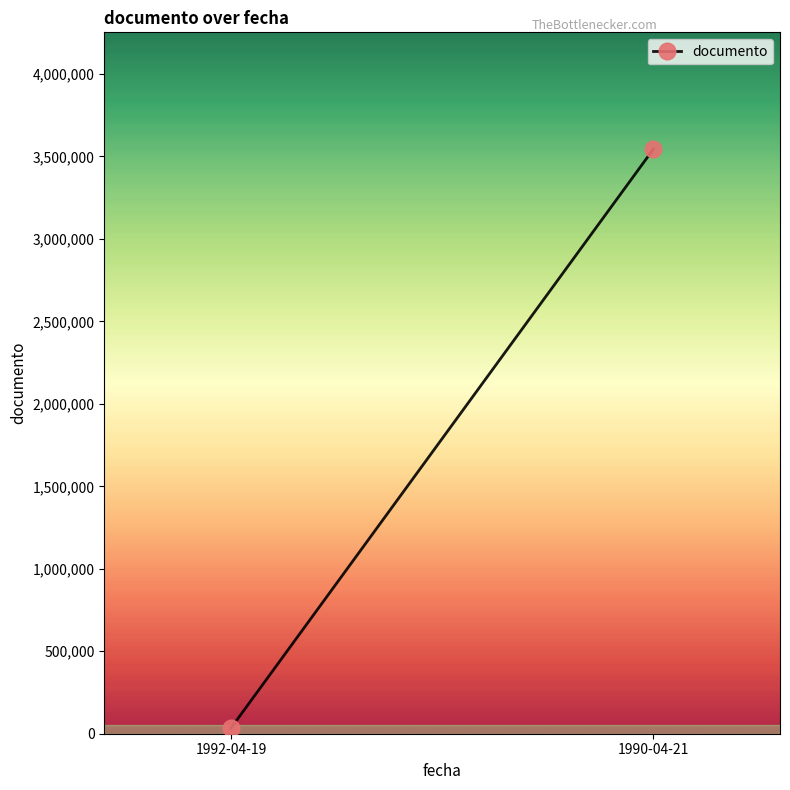

The chart shows a value of 1165885 at 1990-04-21. True or false?

False